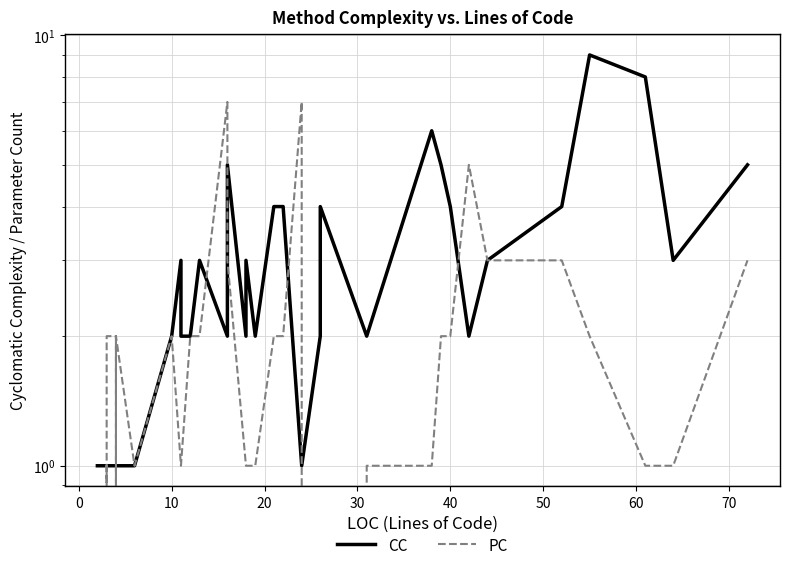

Which series has the largest range (max minus min)?

CC